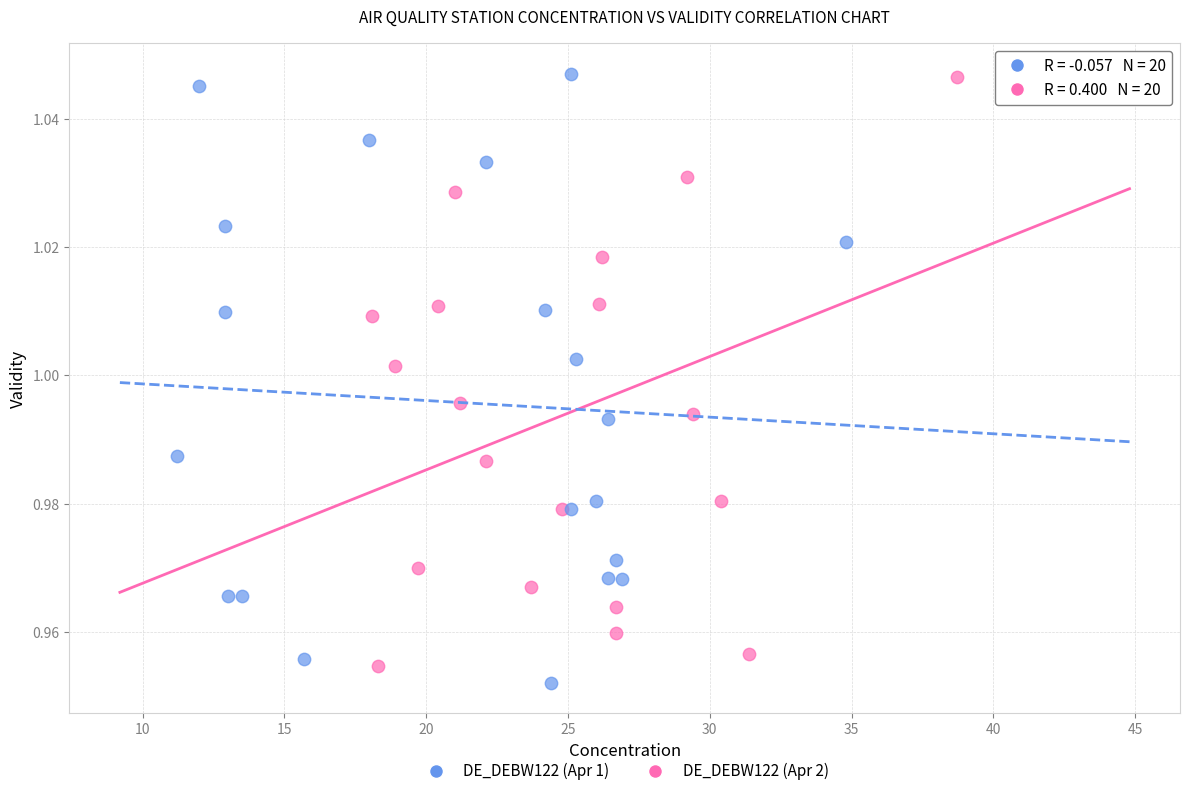

Which series has the largest Y range (max minus min)?

DE_DEBW122 (Apr 1)